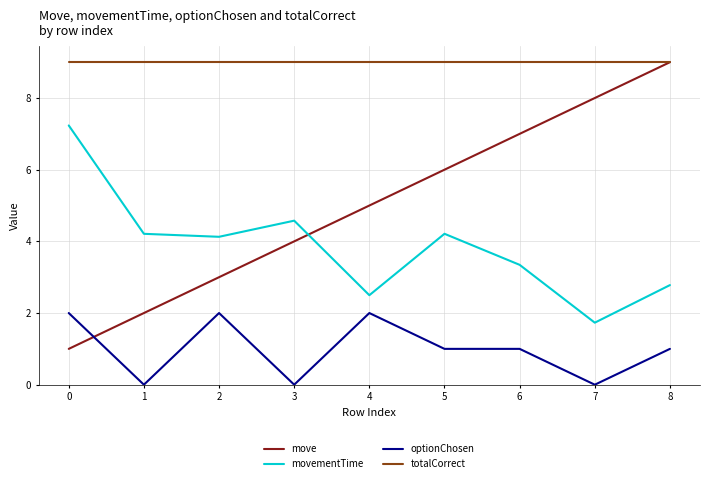

Count the optionChosen values in the range 0 to 2.

9